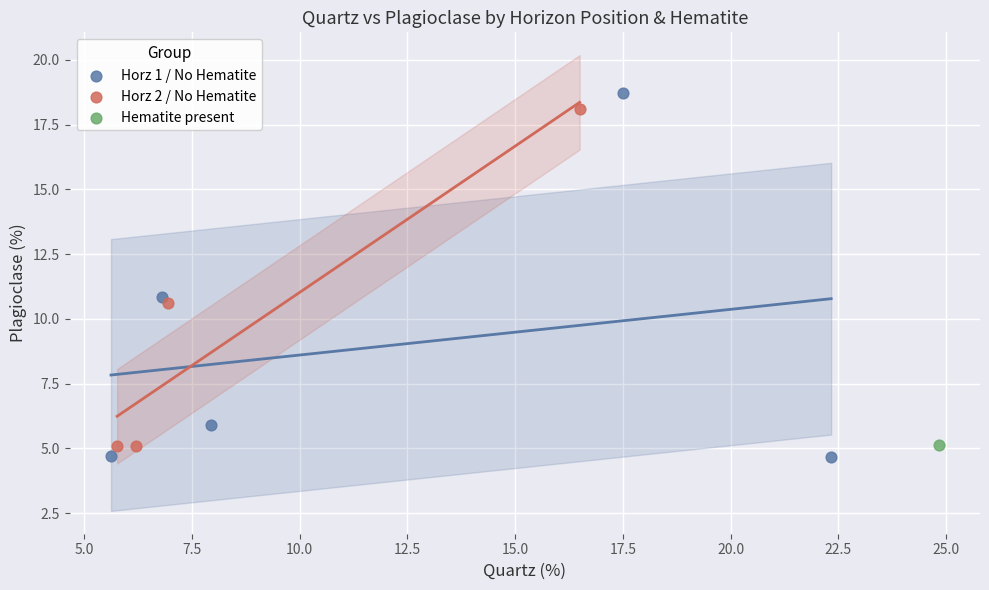

What are all the series names shown in the legend?

Horz 1 / No Hematite, Horz 2 / No Hematite, Hematite present